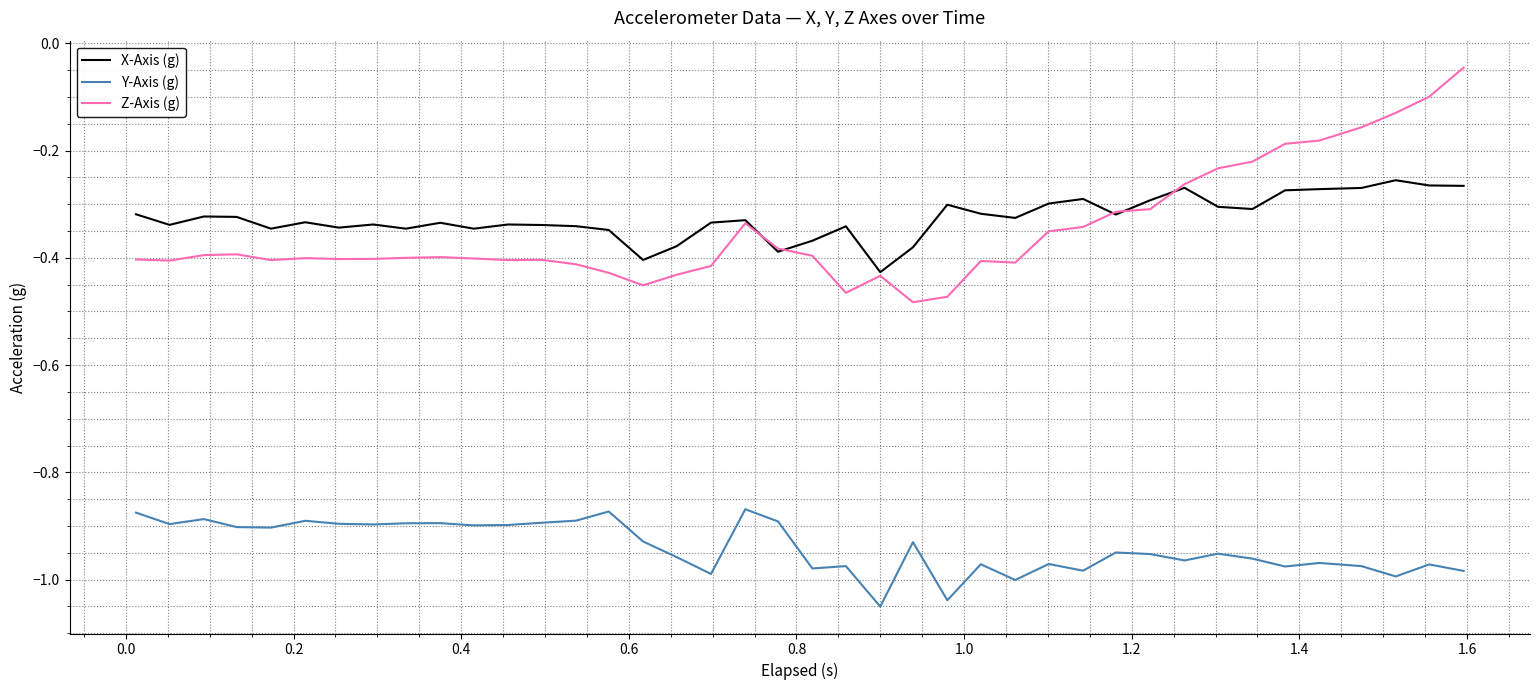

Which series has the widest spread of values?

Z-Axis (g)